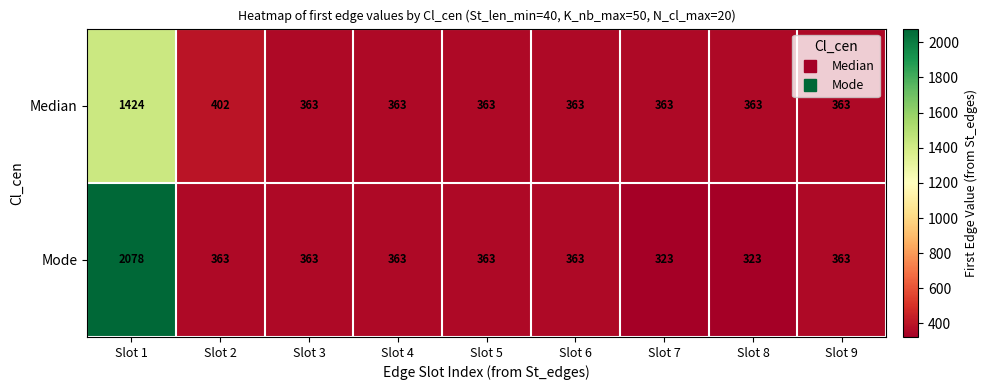

Is it true that Mode equals 1248 at Slot 1?

False